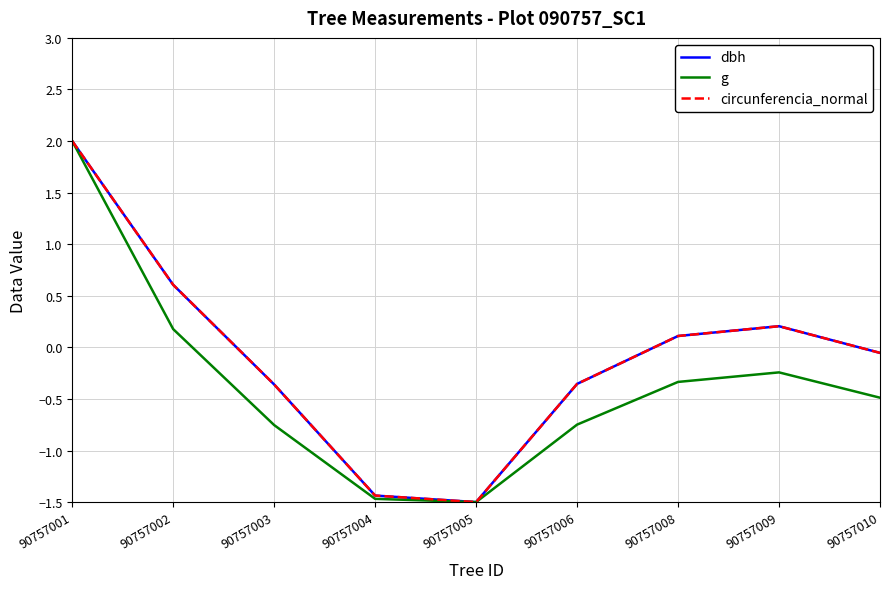

At how many categories does at least one series exceed 1?

1